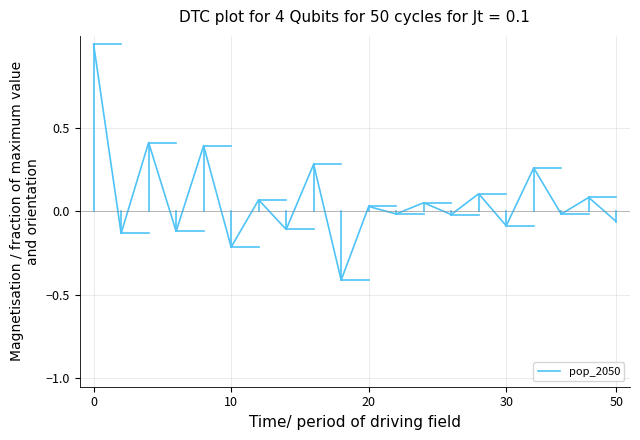

What is the difference between the maximum and minimum values?

1.4